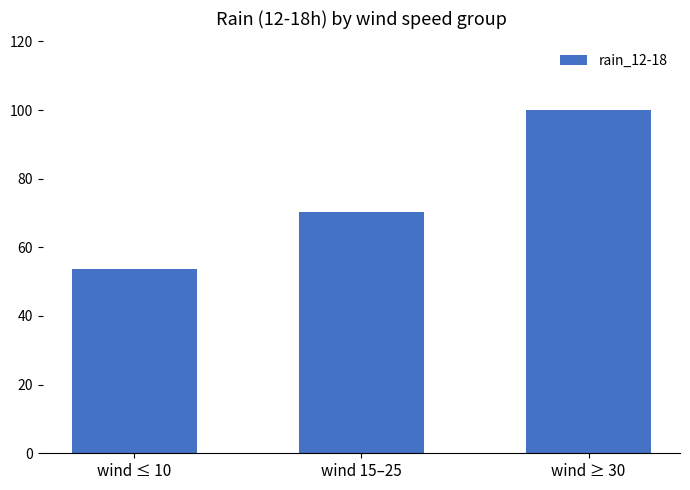

How many values are below 70?

1